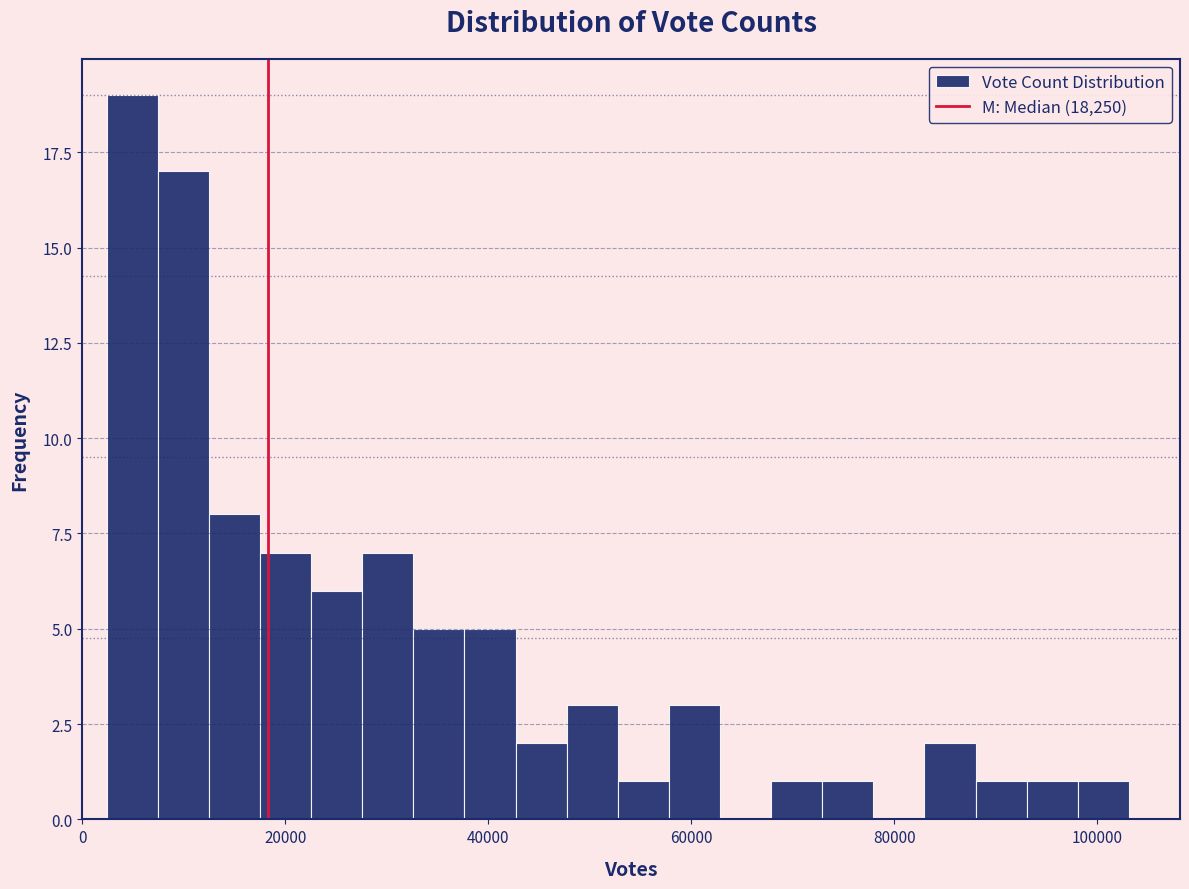

Around what value on the x-axis is the tallest bar? Give the approximate position of its centre, as read against the axis.

4000